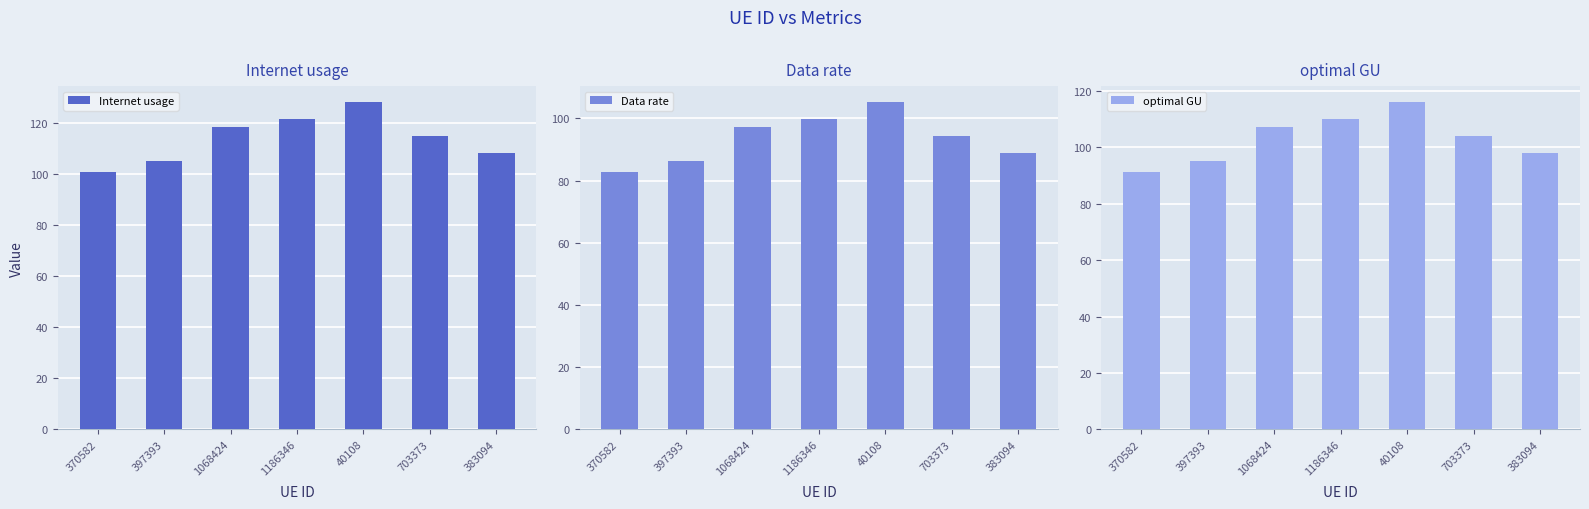

At which label is Data rate closest to 93?

703373